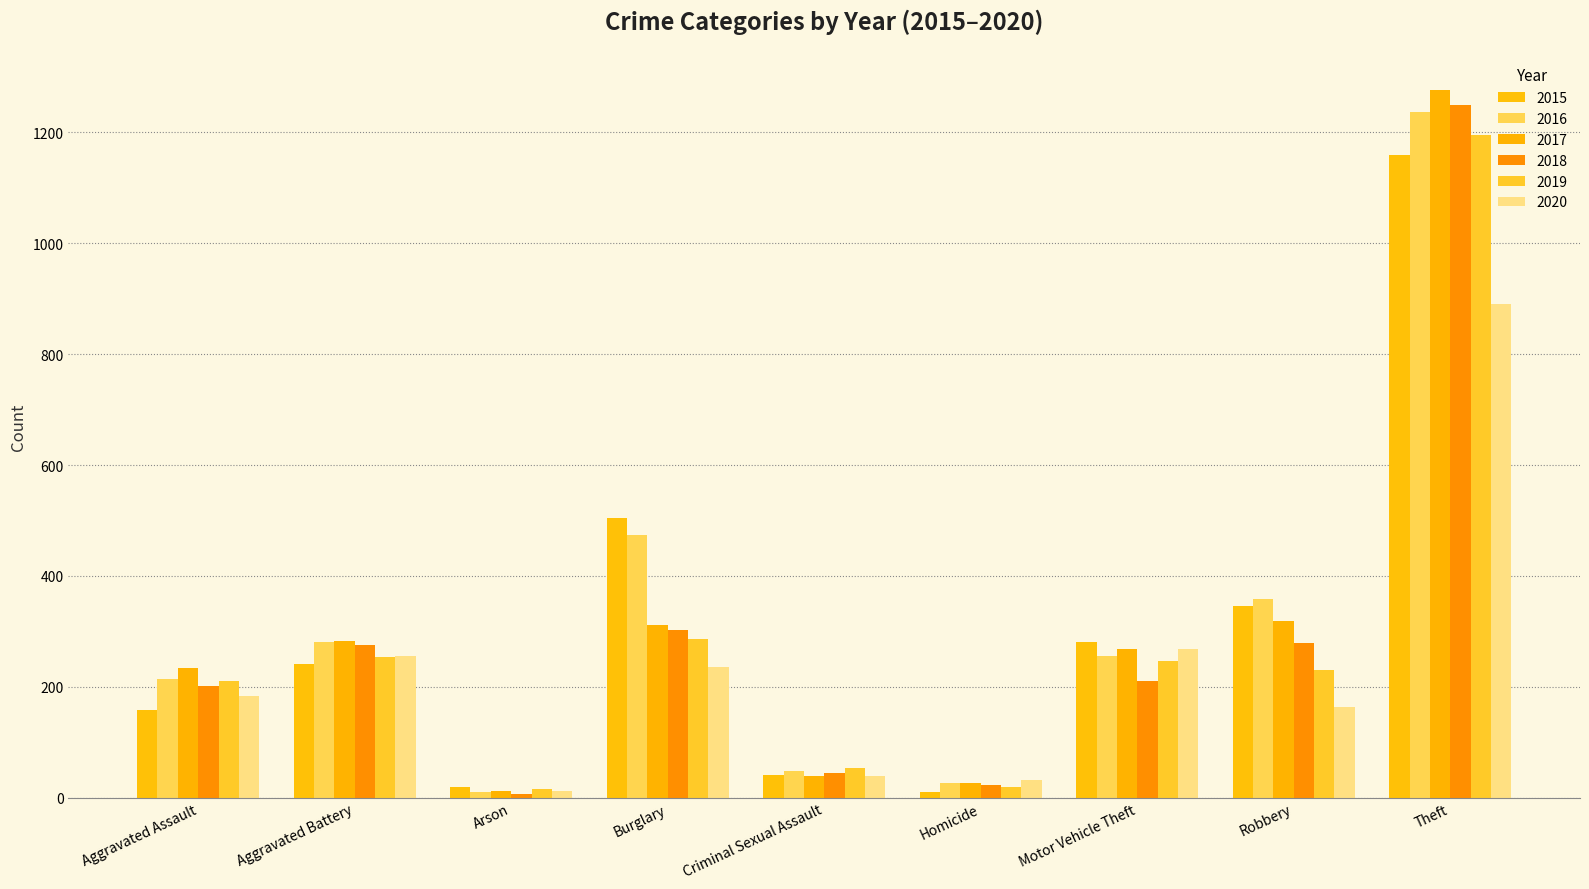

Is it true that 2015 equals 422 at Aggravated Battery?

False